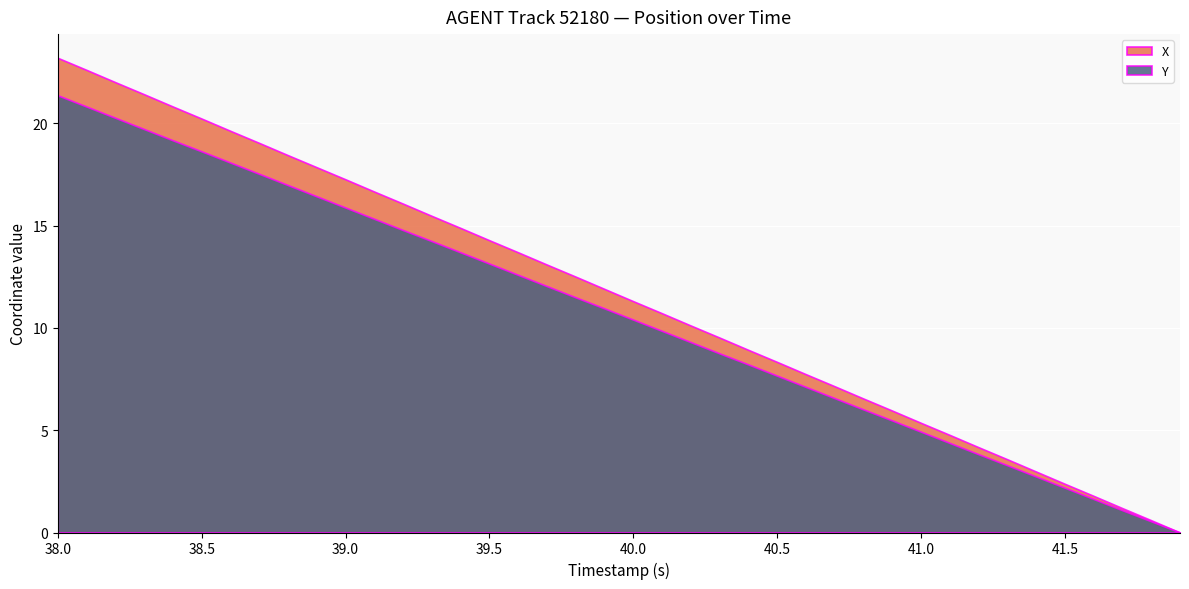

Between 15 and 37, which is larger?

15